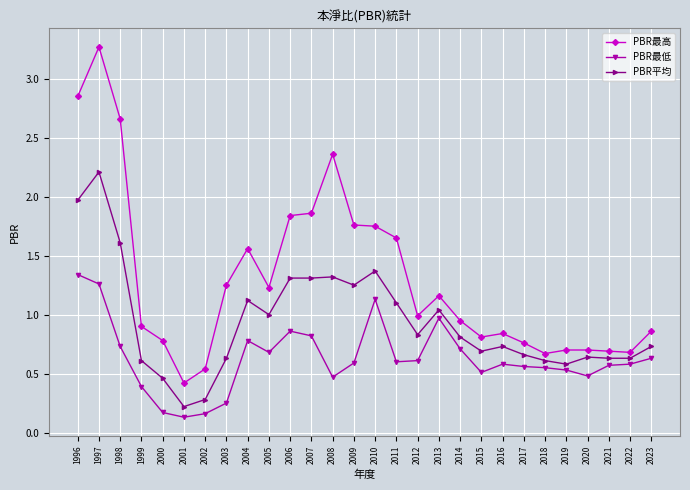

What is the sum of the PBR最低 values at 2007 and 2014?

1.5